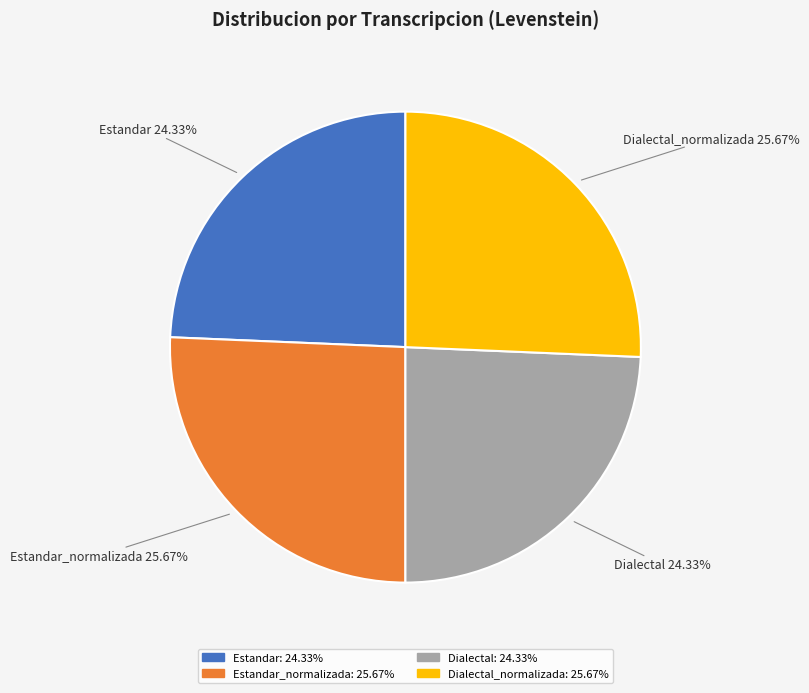

Is there a majority slice in this chart?

No